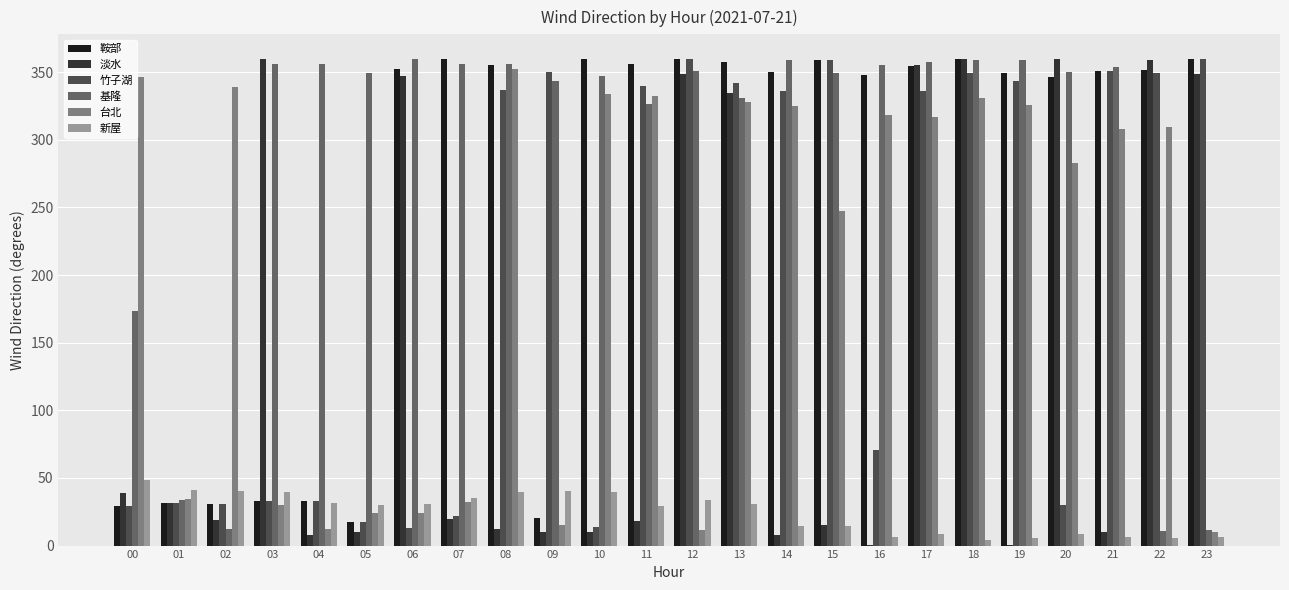

Are the bars horizontal?

No